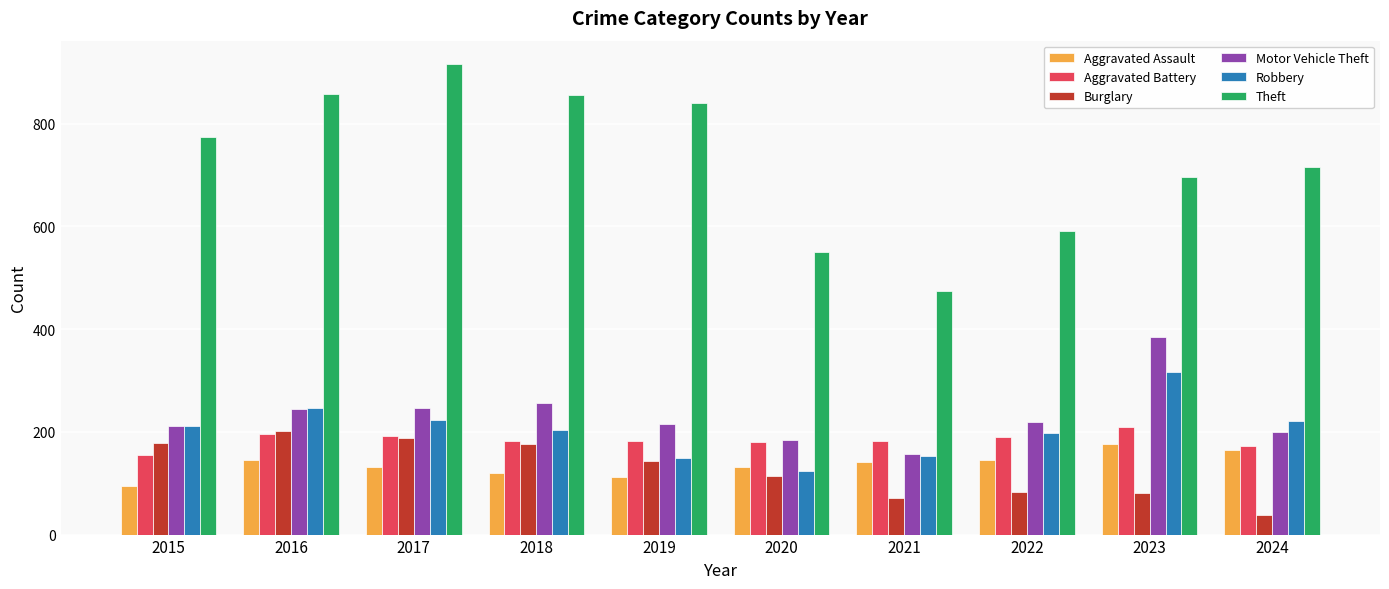

What are all the series names shown in the legend?

Aggravated Assault, Aggravated Battery, Burglary, Motor Vehicle Theft, Robbery, Theft